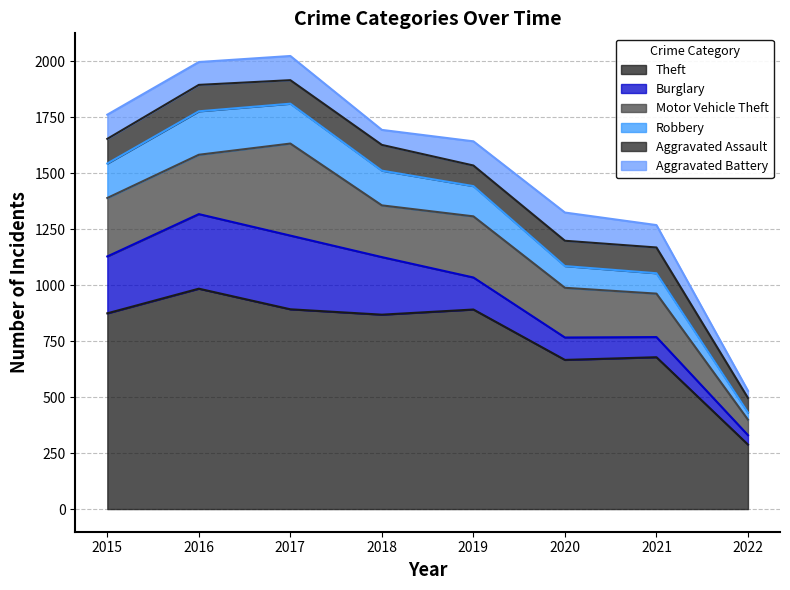

True or false: Aggravated Battery and Theft intersect in this chart.

False